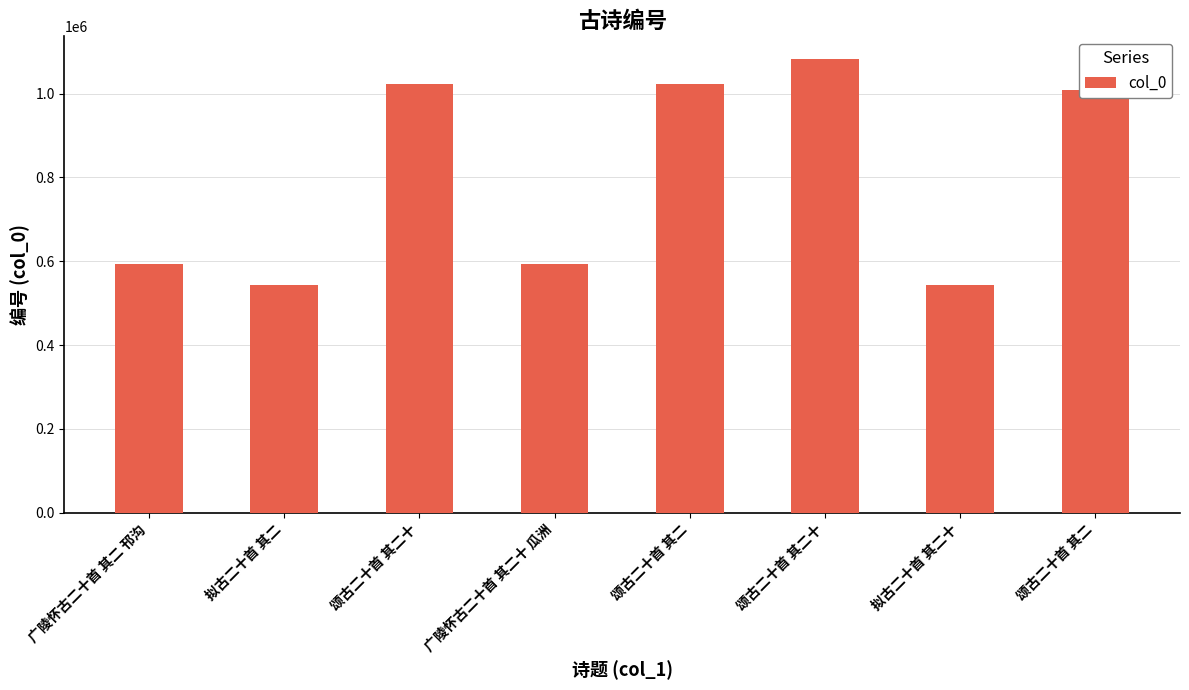

Reading left to right, list all the values displayed in this chart.

广陵怀古二十首 其二 邗沟=592446	拟古二十首 其二=543328	颂古二十首 其二十=1023557	广陵怀古二十首 其二十 瓜洲=592464	颂古二十首 其二=1023570	颂古二十首 其二十=1082549	拟古二十首 其二十=543346	颂古二十首 其二=1008298